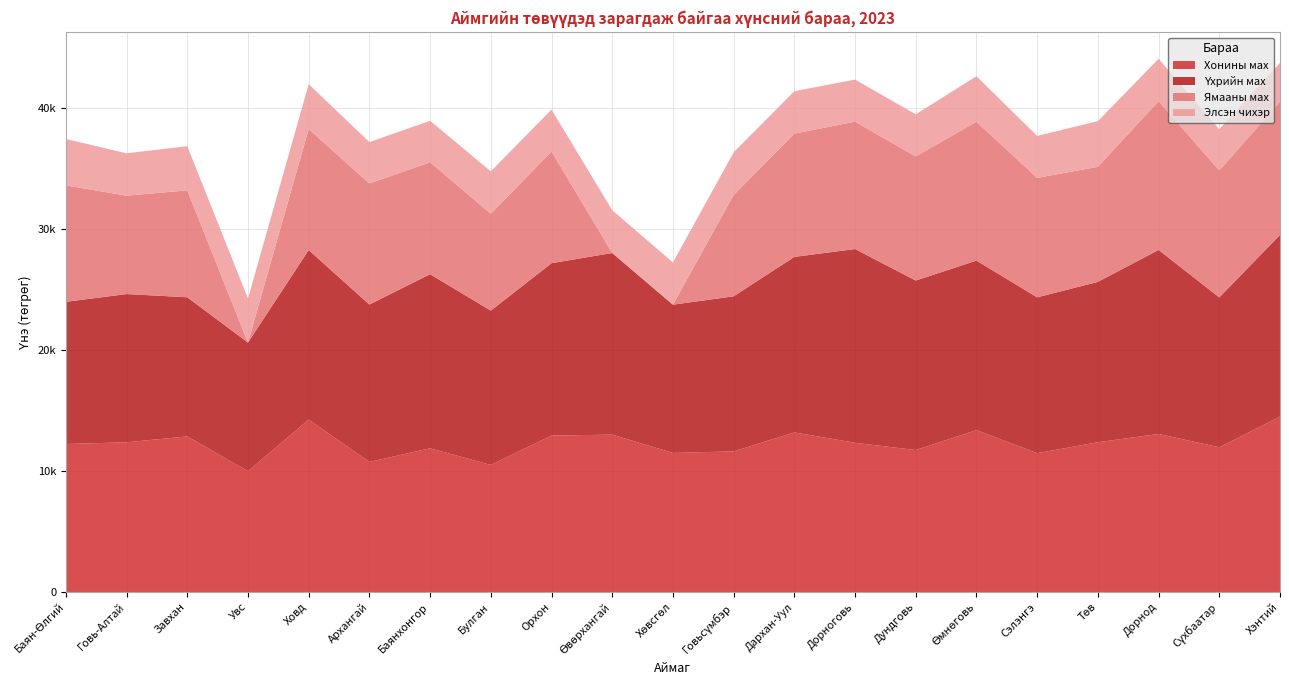

Reading right to left, extract all data points from this chart.

Хонины мах: 14491.4	11958.3	13056.4	12373.1	11469.1	13373.2	11726.0	12328.2	13184.7	11617.5	11489.1	13000.0	12925.5	10500.0	11873.0	10746.4	14243.6	9982.9	12854.1	12368.1	12227.7
Үхрийн мах: 15000.0	12373.1	15198.5	13242.7	12868.4	14000.0	14000.0	16000.0	14493.8	12805.8	12242.5	15000.0	14231.9	12742.4	14373.4	12995.7	14000.0	10623.4	11489.1	12242.5	11741.8
Ямааны мах: 11000.0	10488.1	12288.2	9500.0	9866.4	11465.3	10247.0	10517.5	10182.4	8364.9	0.0	0.0	9219.5	8000.0	9246.6	10000.0	10000.0	0.0	8830.3	8122.2	9615.9
Элсэн чихэр: 3200.0	3403.4	3495.0	3774.7	3466.6	3760.6	3480.0	3475.2	3500.0	3524.9	3487.4	3533.0	3467.0	3500.0	3424.7	3417.5	3700.0	3633.0	3646.9	3500.0	3832.7